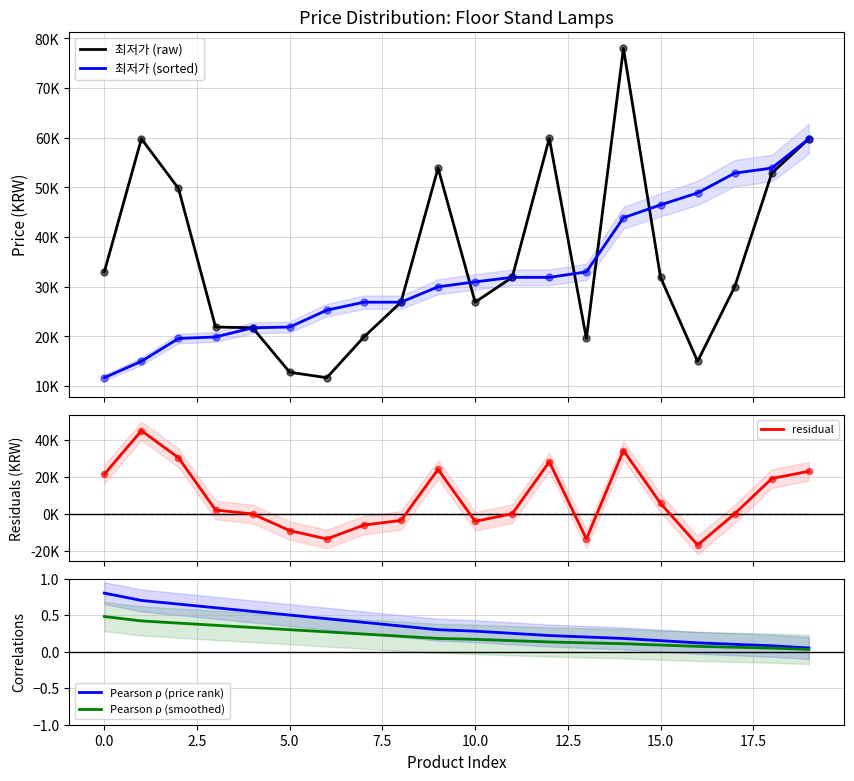

Which series contains the highest Y value?

최저가 (raw)